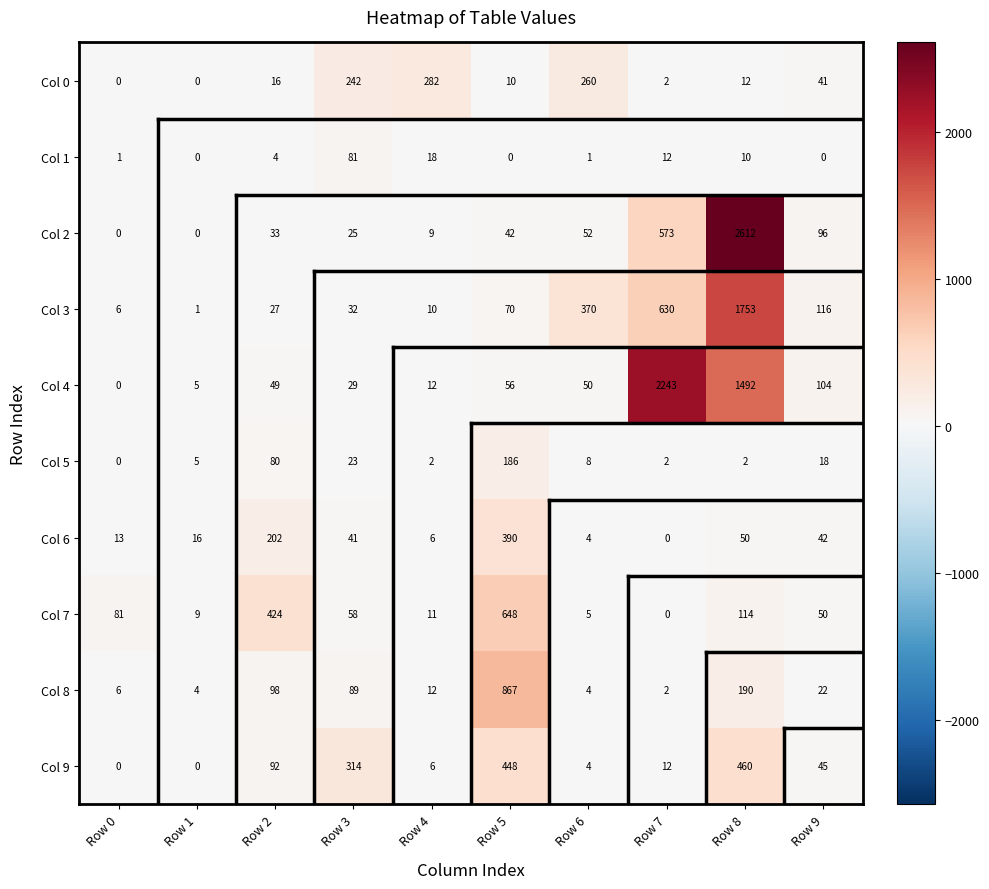

What is the difference between the highest and lowest values at Row 7?

2243